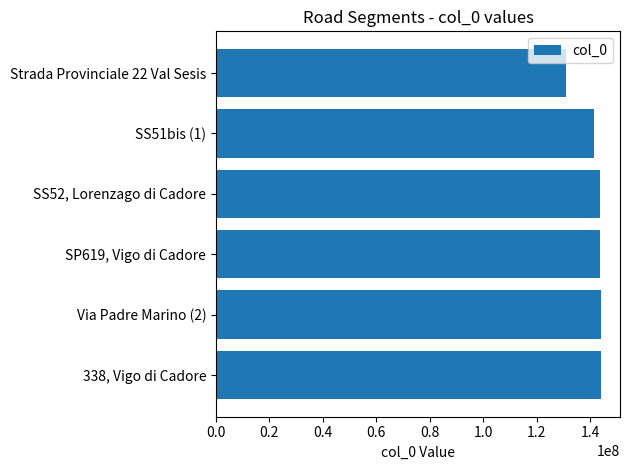

How many values are below 143915255?

3